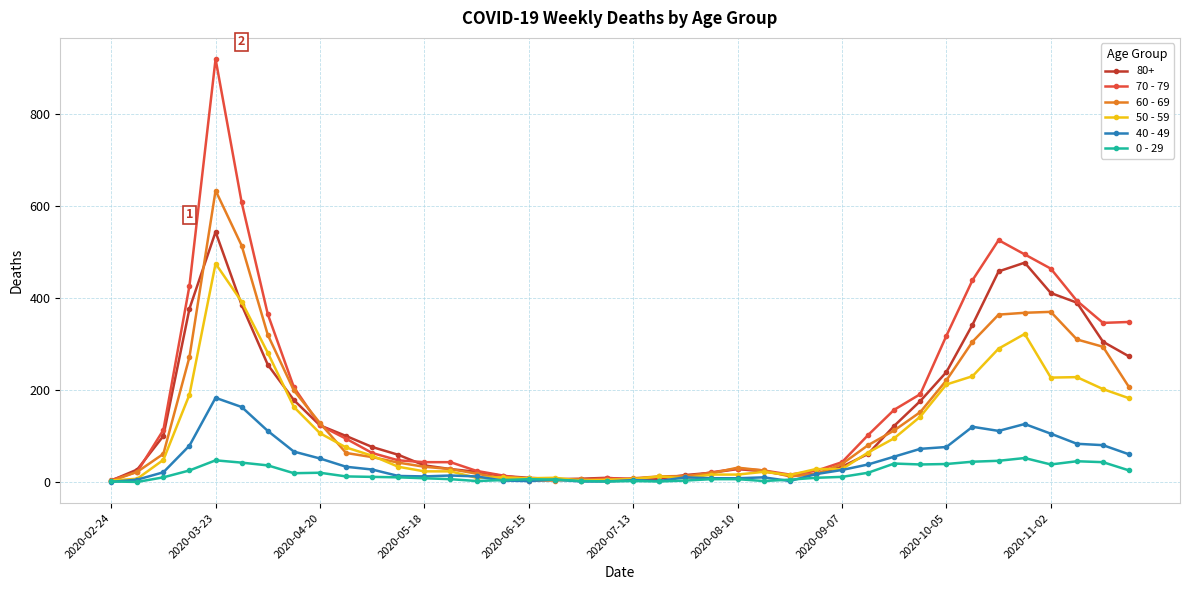

True or false: 0 - 29 has more than 1 points higher than both neighbors.

True